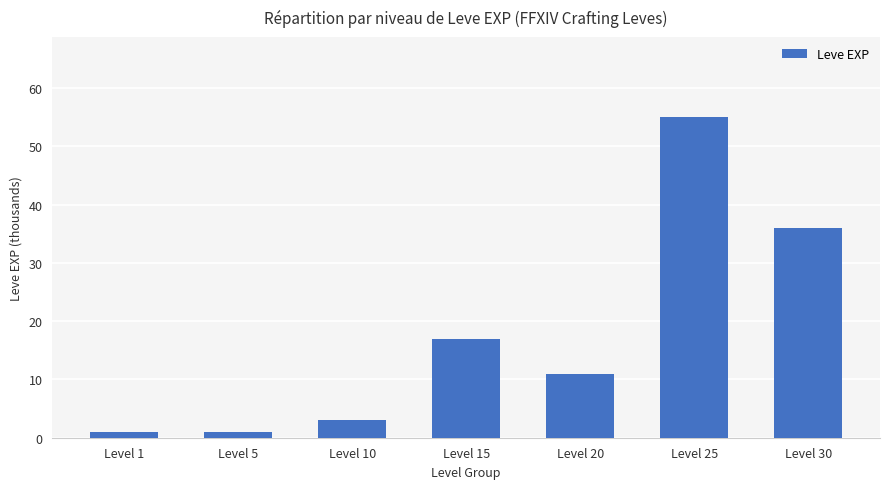

Which has a higher value, Level 10 or Level 25?

Level 25